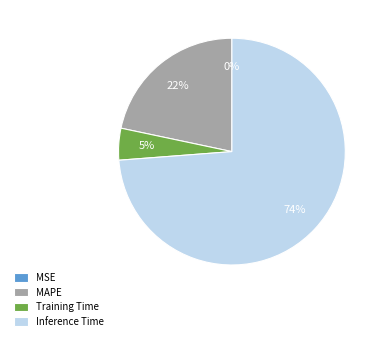

Which category has the biggest portion of the pie?

Inference Time